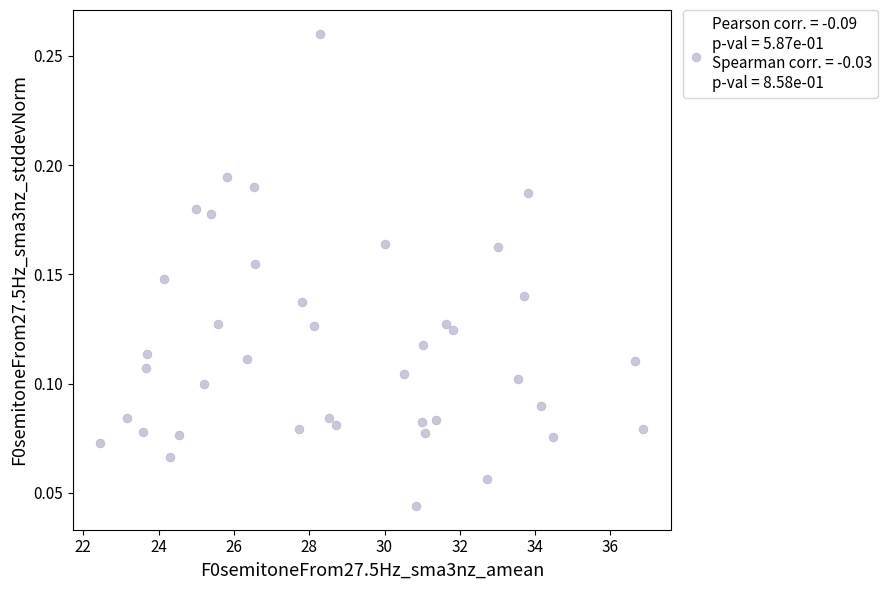

What is the range of X values (max minus min)?

14.4